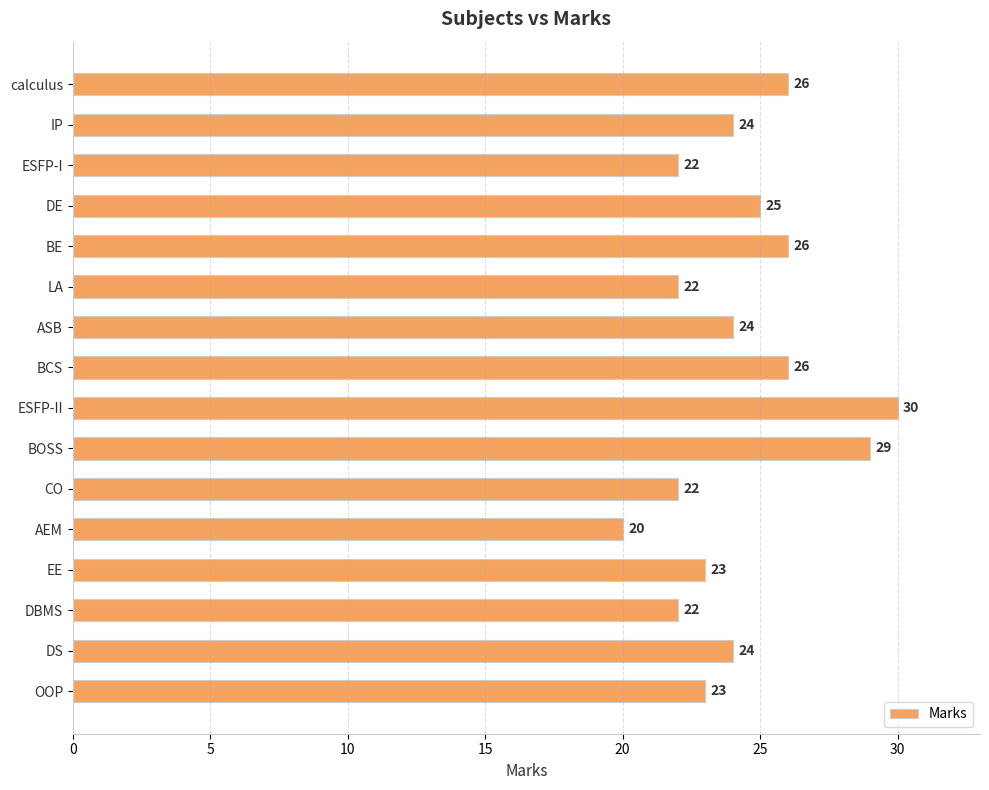

Reading top to bottom, transcribe all the data shown in this chart.

calculus=26	IP=24	ESFP-I=22	DE=25	BE=26	LA=22	ASB=24	BCS=26	ESFP-II=30	BOSS=29	CO=22	AEM=20	EE=23	DBMS=22	DS=24	OOP=23